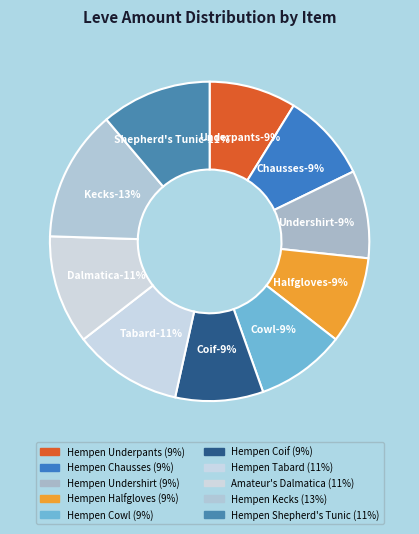

What percentage is the Hempen Coif slice, to the nearest percent?

9%